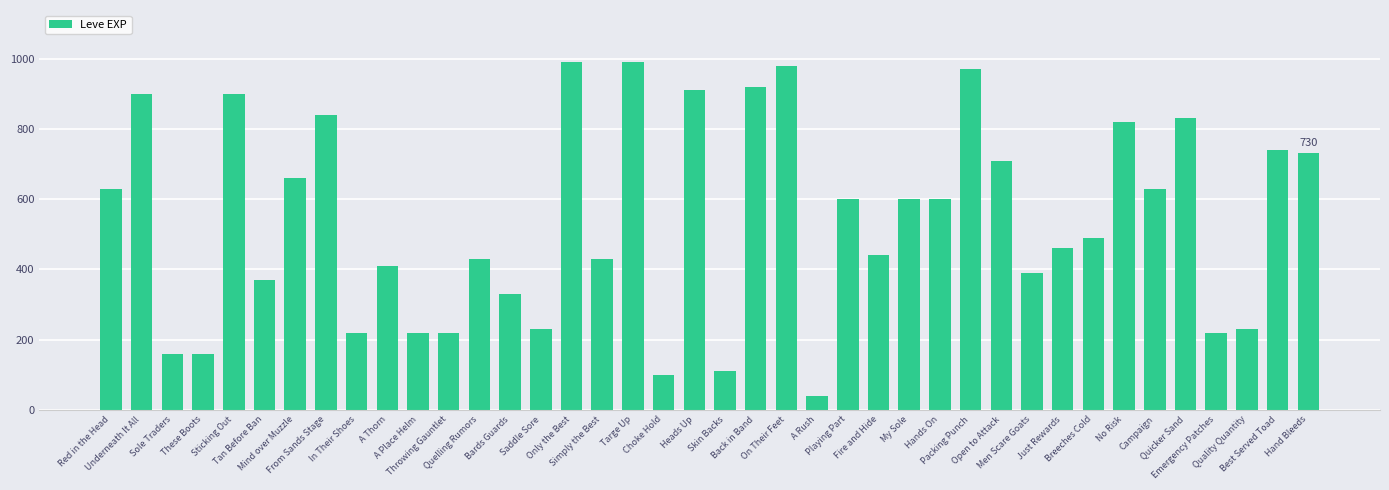

Reading left to right, list all the values displayed in this chart.

630	900	160	160	900	370	660	840	220	410	220	220	430	330	230	990	430	990	100	910	110	920	980	40	600	440	600	600	970	710	390	460	490	820	630	830	220	230	740	730